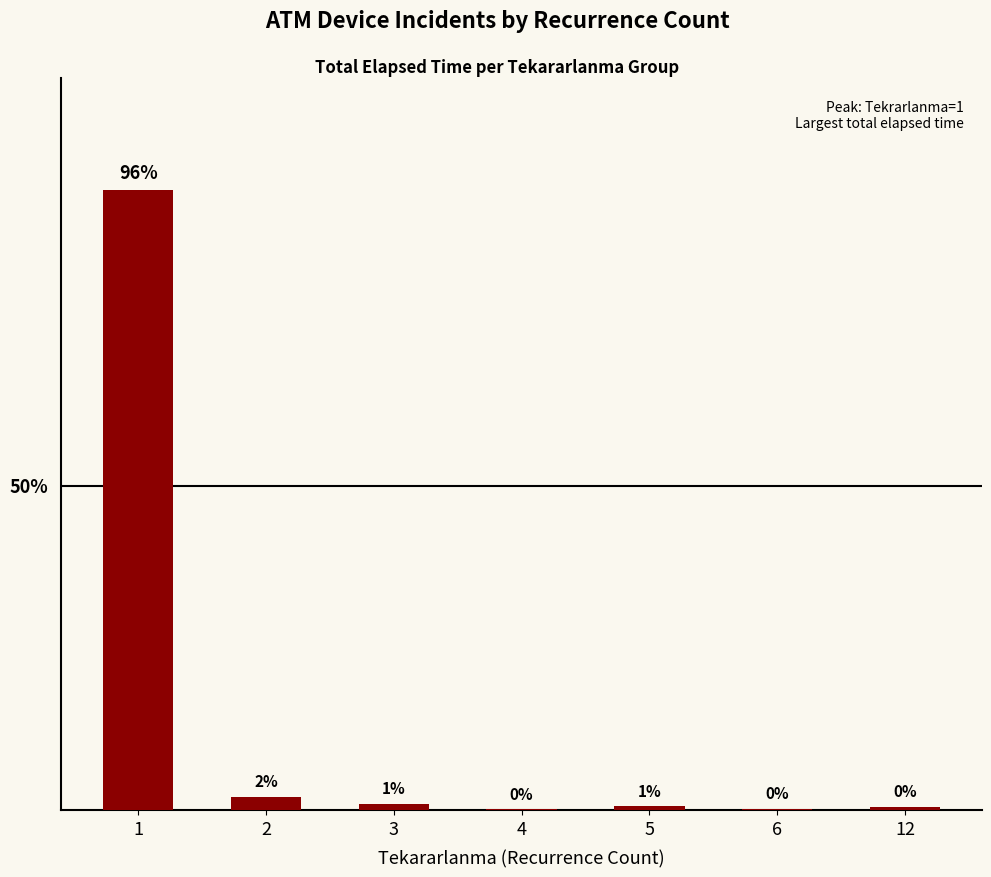

Are the bars horizontal?

No